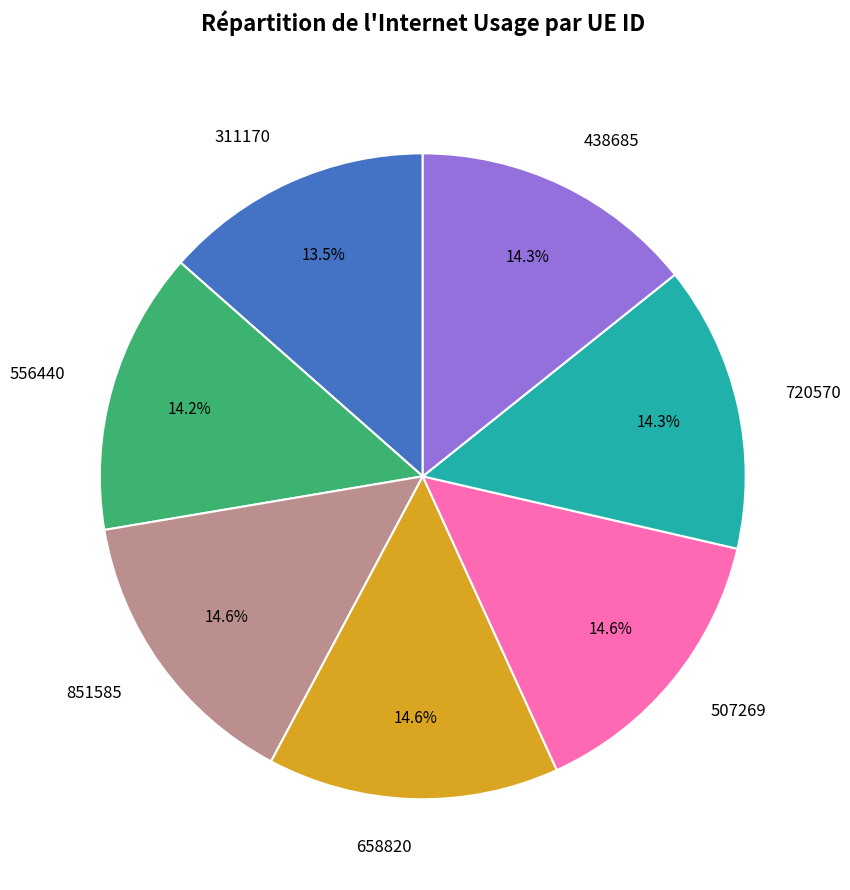

What percentage is the 658820 slice, to the nearest percent?

15%